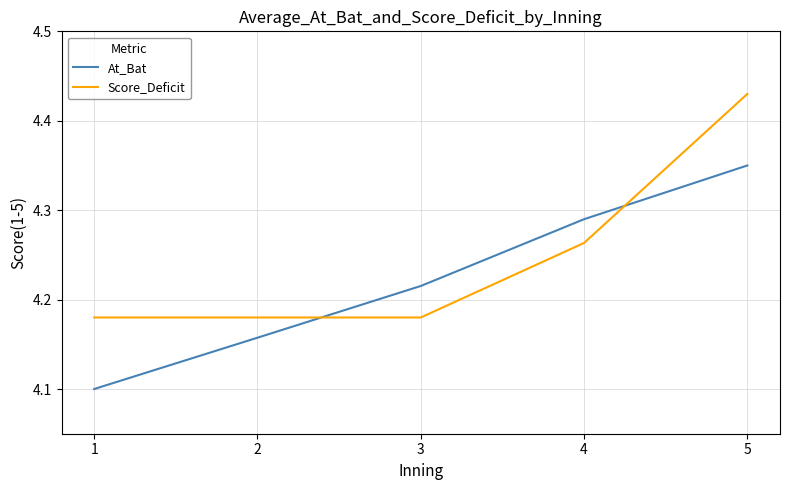

At which category is the sum across all series the highest?

5